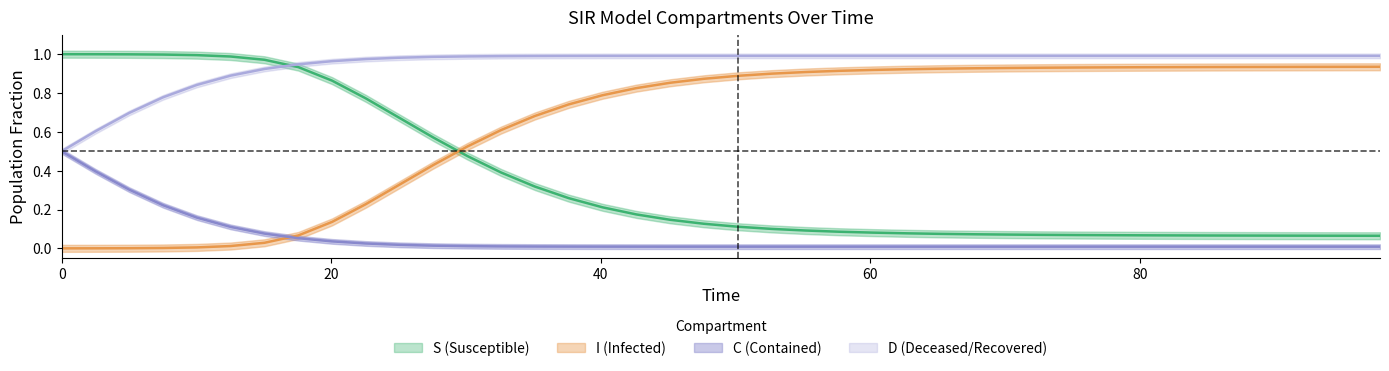

What is the sum of all C values?

37.8